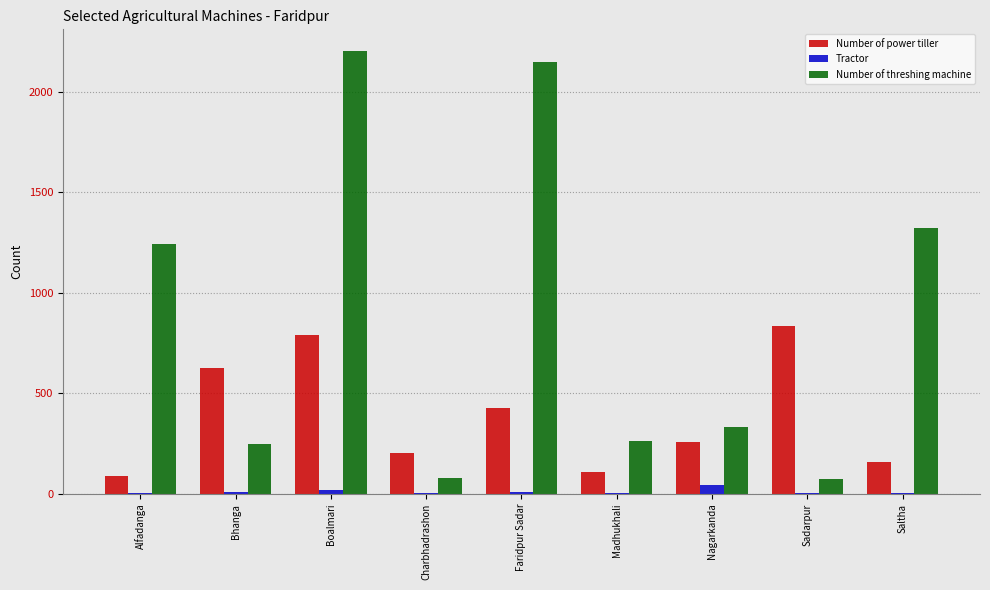

How many categories are shown in the chart?

9